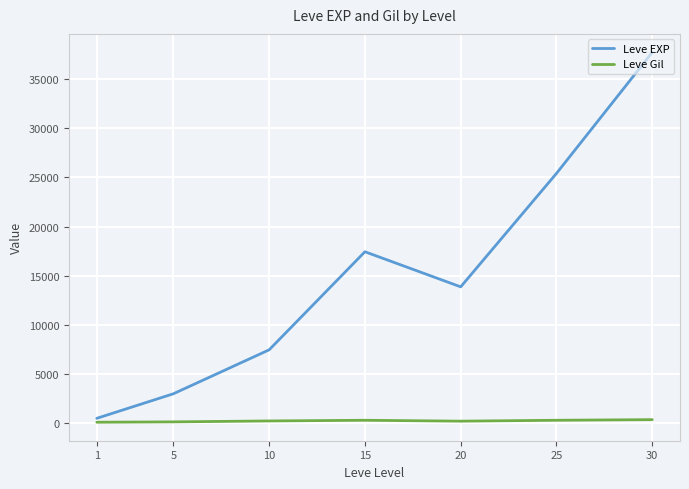

Which category has the lowest value in the Leve EXP series?

1